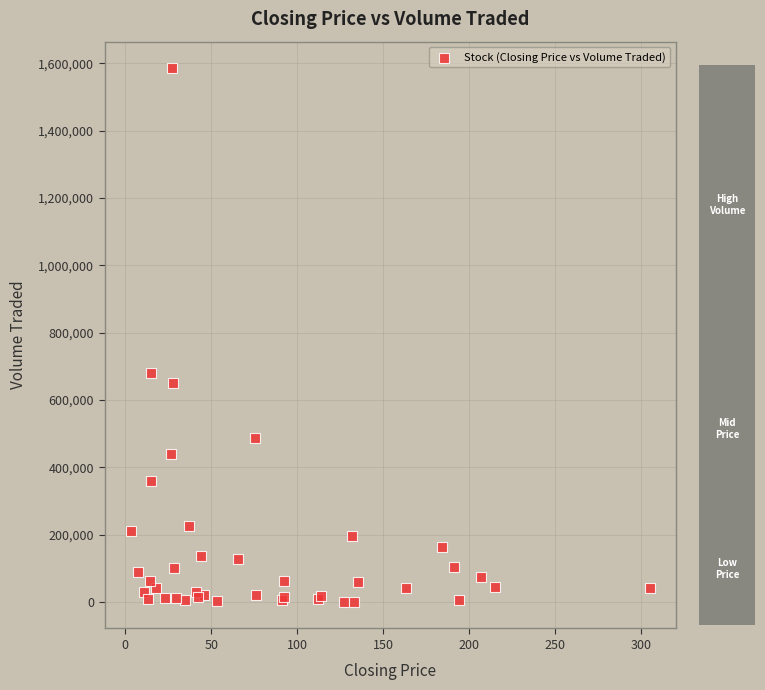

What Y value in the scatter plot is closest to 792800?

679600